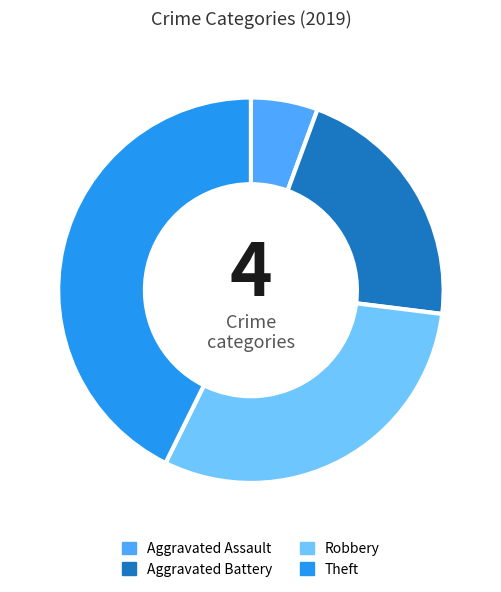

Is it true that Aggravated Assault is 18% of the pie?

False